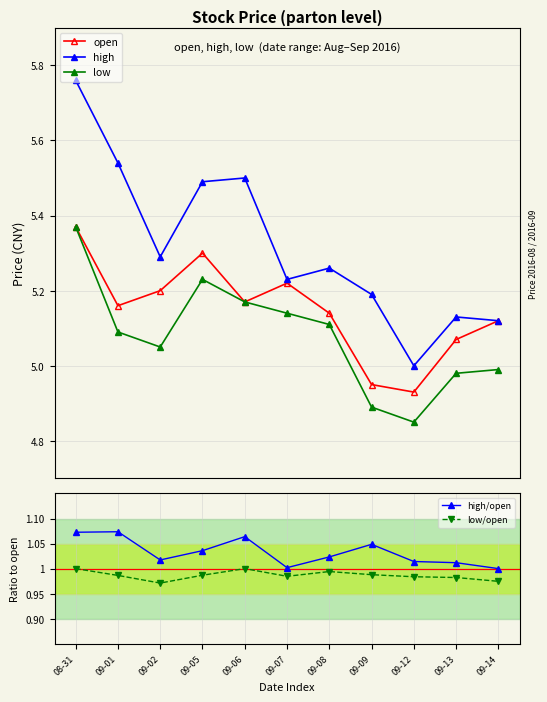

Where is low nearest to the value 5?

09-14